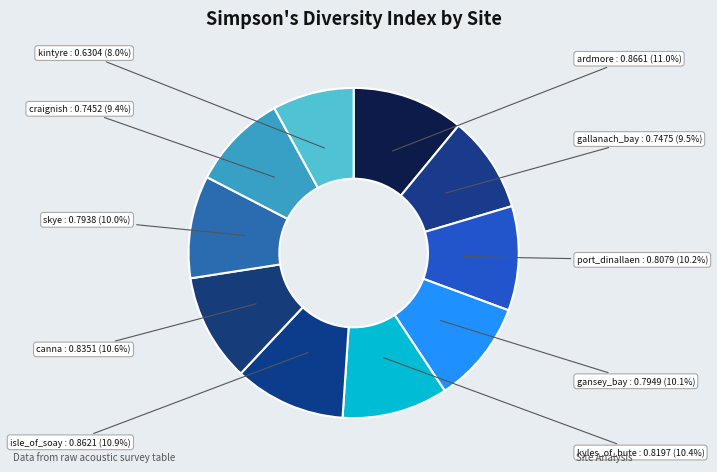

How many slices are in this pie chart?

10